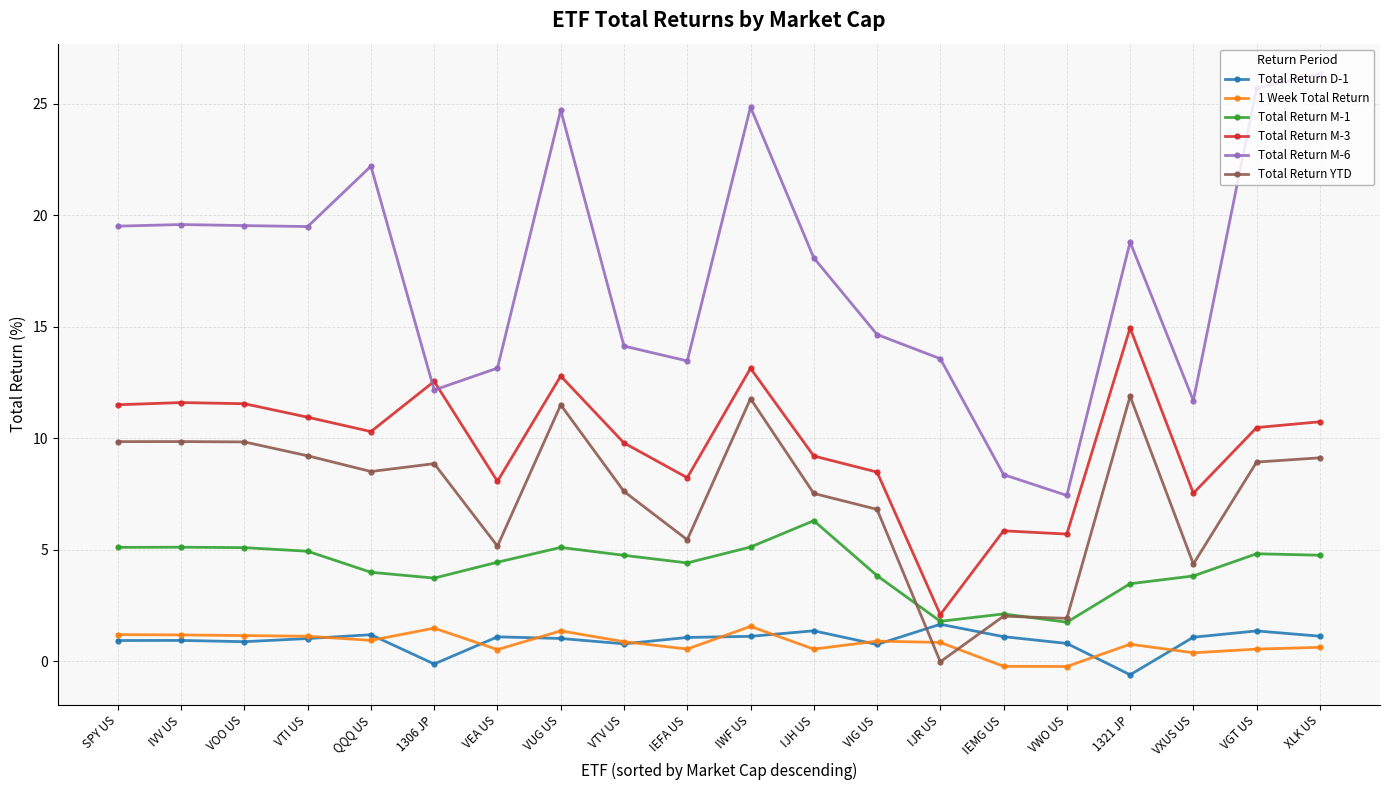

What is the label of the 20th point from the left?

XLK US